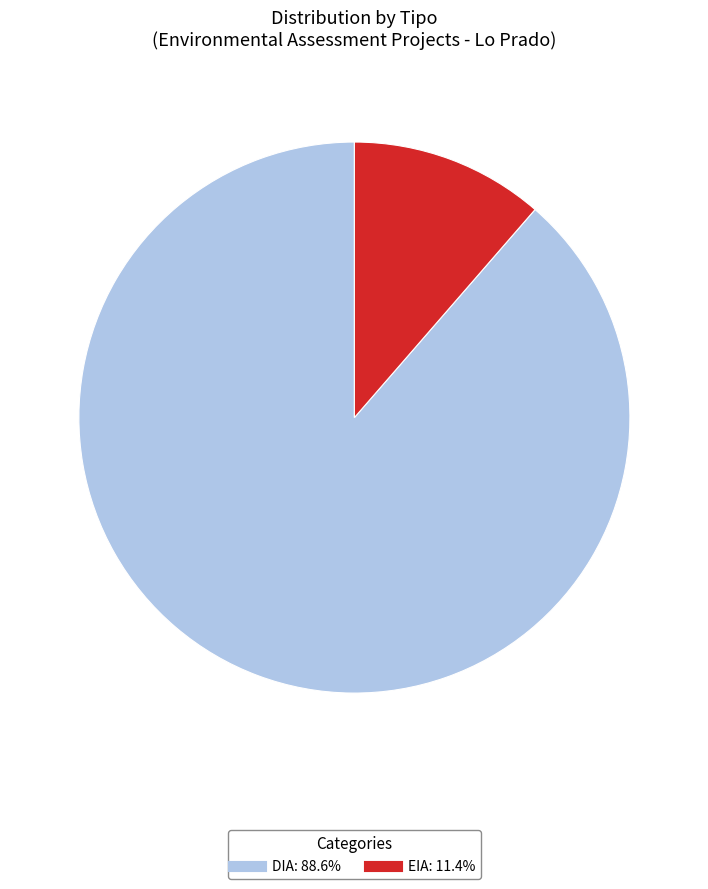

Is there any slice that represents more than half of the pie?

Yes